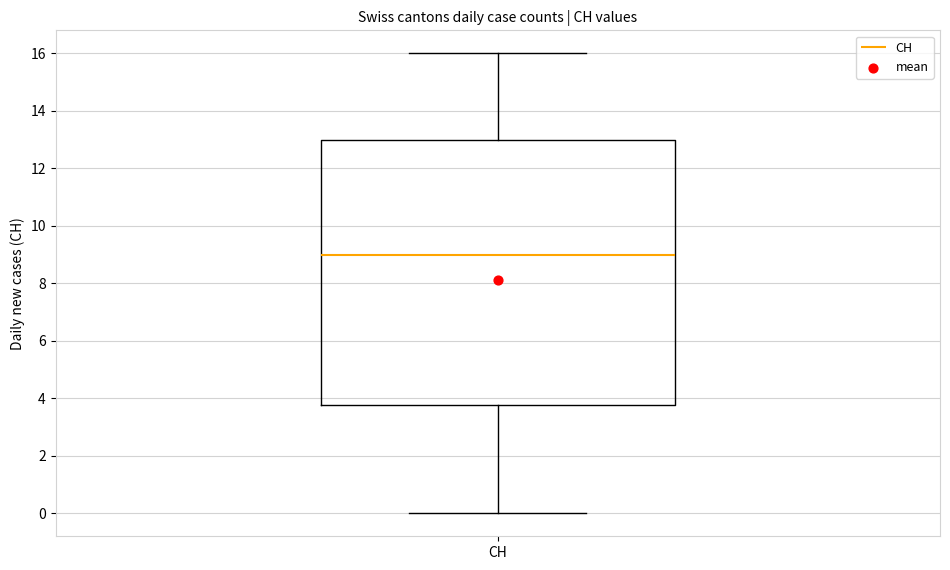

Where does the lower whisker of the box for CH end on the y-axis? The values are not printed on the chart, so give them approximately, as read against the axis.

0.0